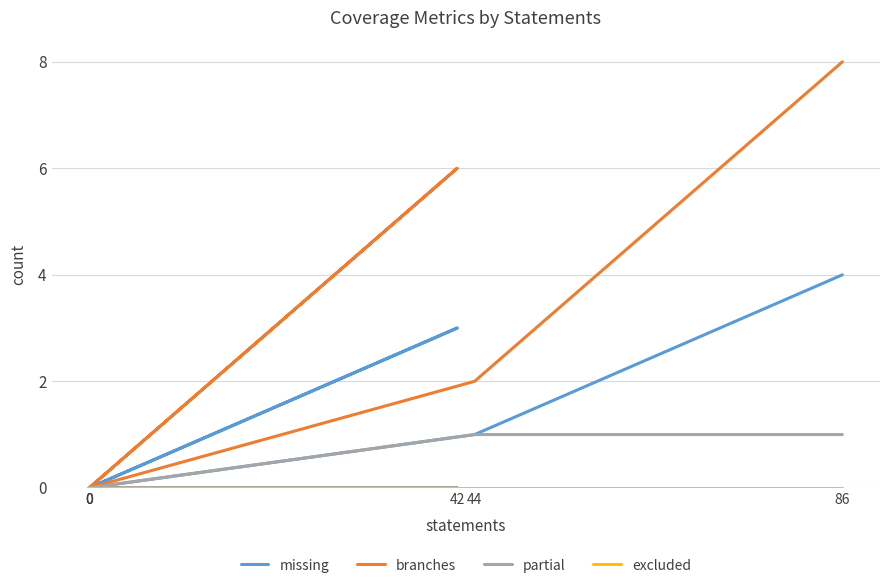

Between 42 and 0, which series saw the biggest shift?

branches